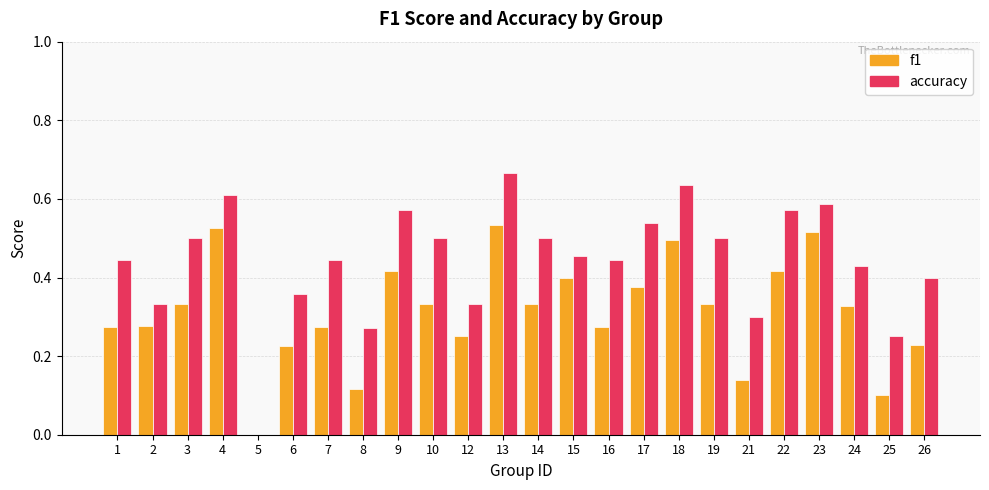

What are all the series names shown in the legend?

f1, accuracy